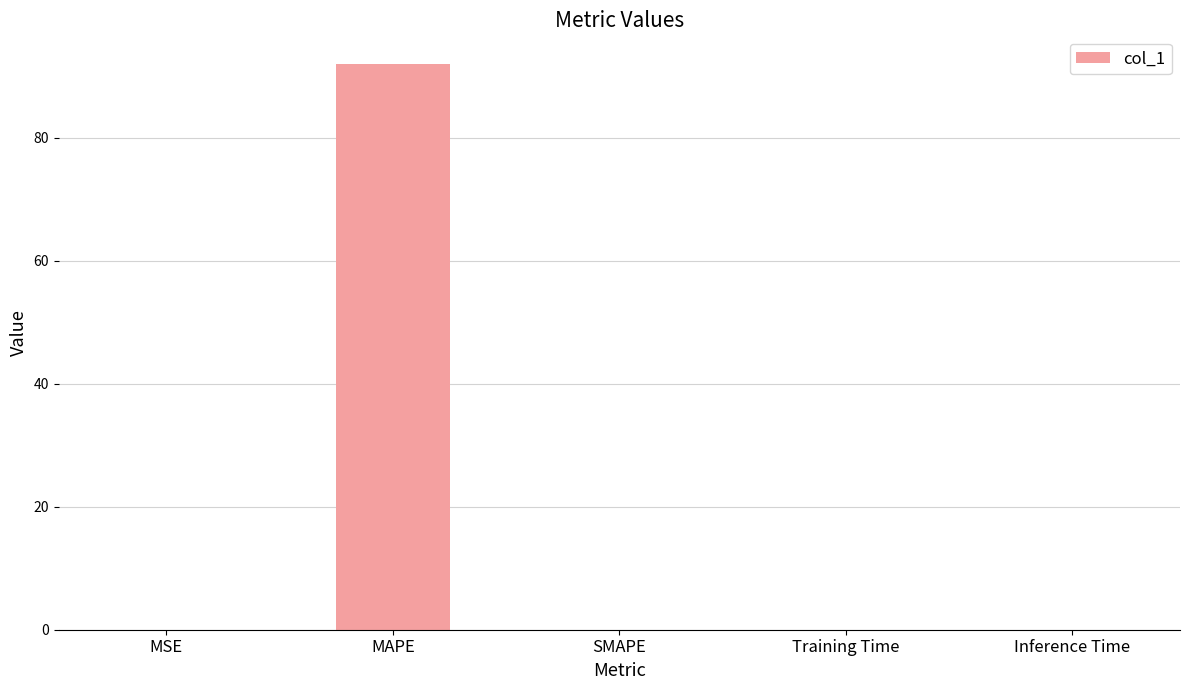

Count the number of categories in the chart.

5